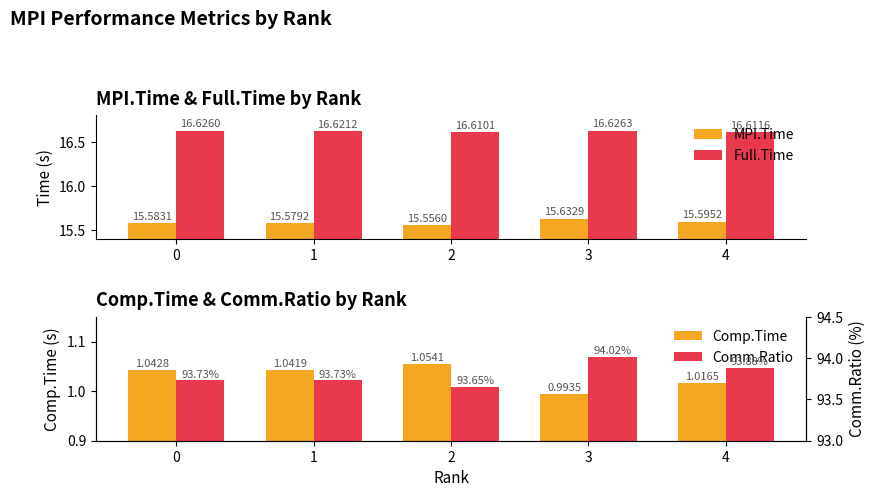

Is the value of Comm.Ratio at 0 greater than the value of MPI.Time at 0?

Yes